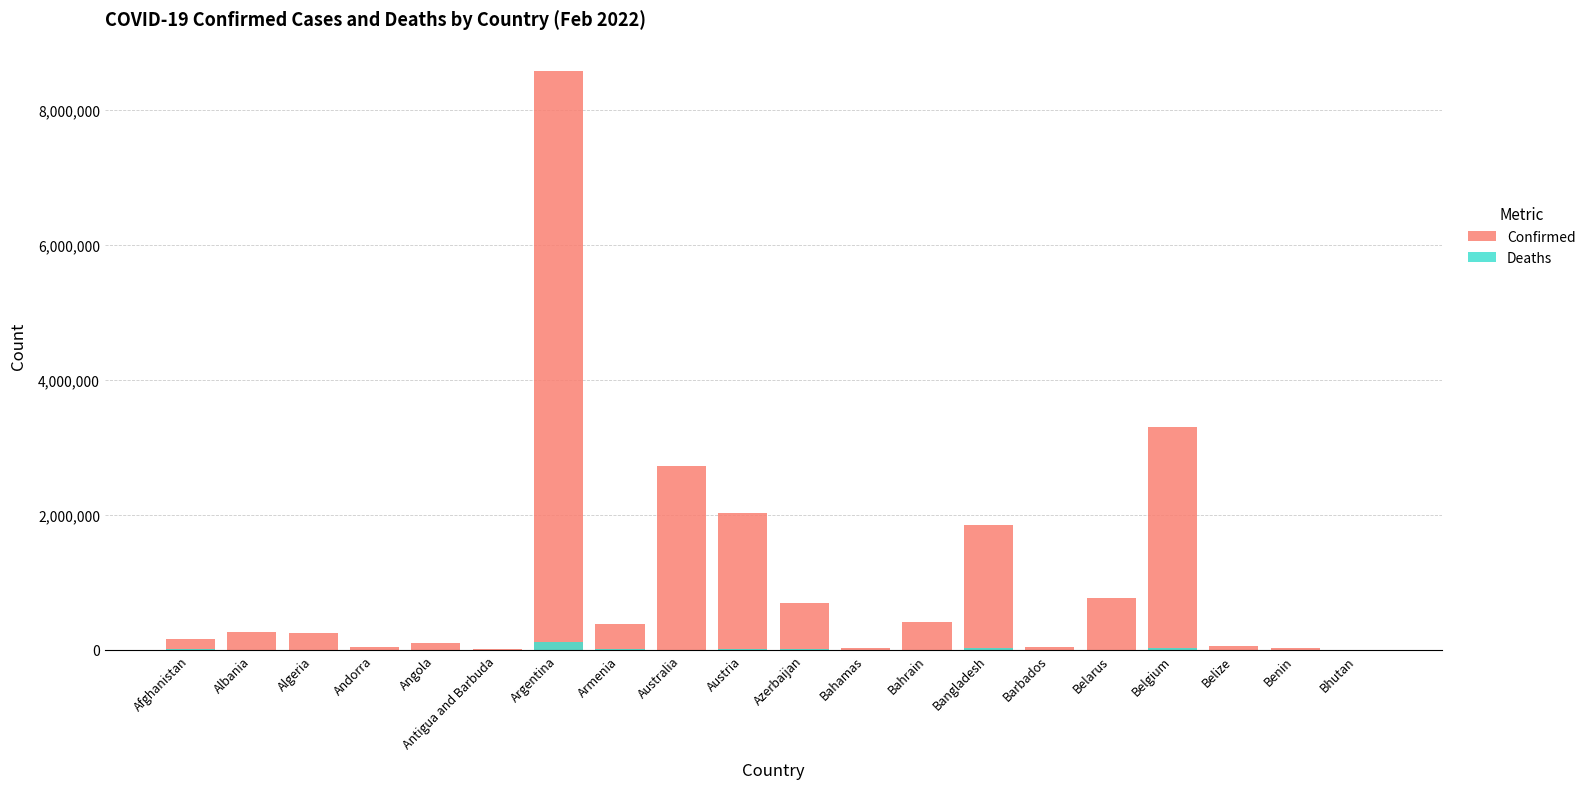

What is the average value of the Confirmed series?

1086493